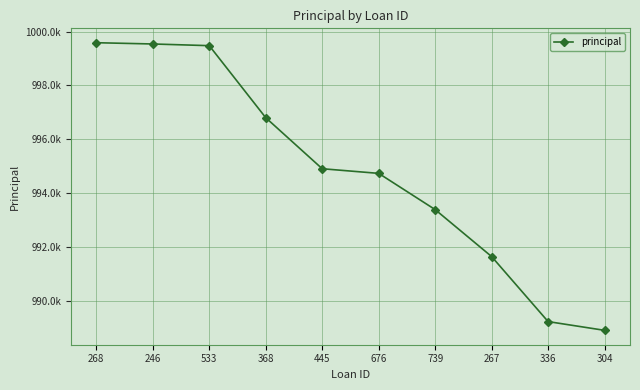

Does the chart have visible grid lines?

Yes